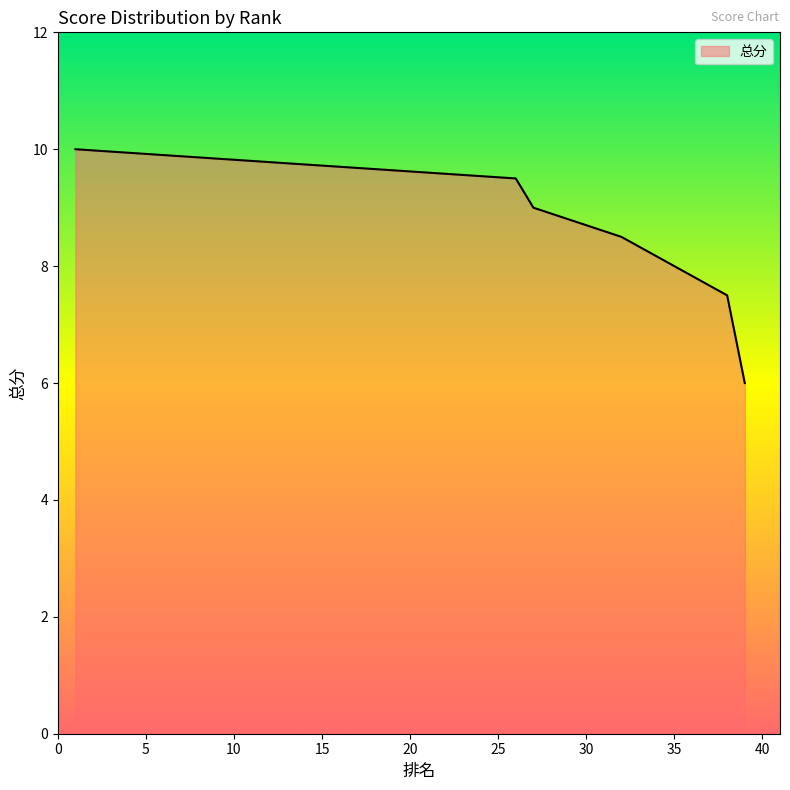

Reading right to left, transcribe all the data shown in this chart.

39=6.0	38=7.5	35=8.0	35=8.0	35=8.0	32=8.5	32=8.5	32=8.5	27=9.0	27=9.0	27=9.0	27=9.0	27=9.0	26=9.5	1=10.0	1=10.0	1=10.0	1=10.0	1=10.0	1=10.0	1=10.0	1=10.0	1=10.0	1=10.0	1=10.0	1=10.0	1=10.0	1=10.0	1=10.0	1=10.0	1=10.0	1=10.0	1=10.0	1=10.0	1=10.0	1=10.0	1=10.0	1=10.0	1=10.0